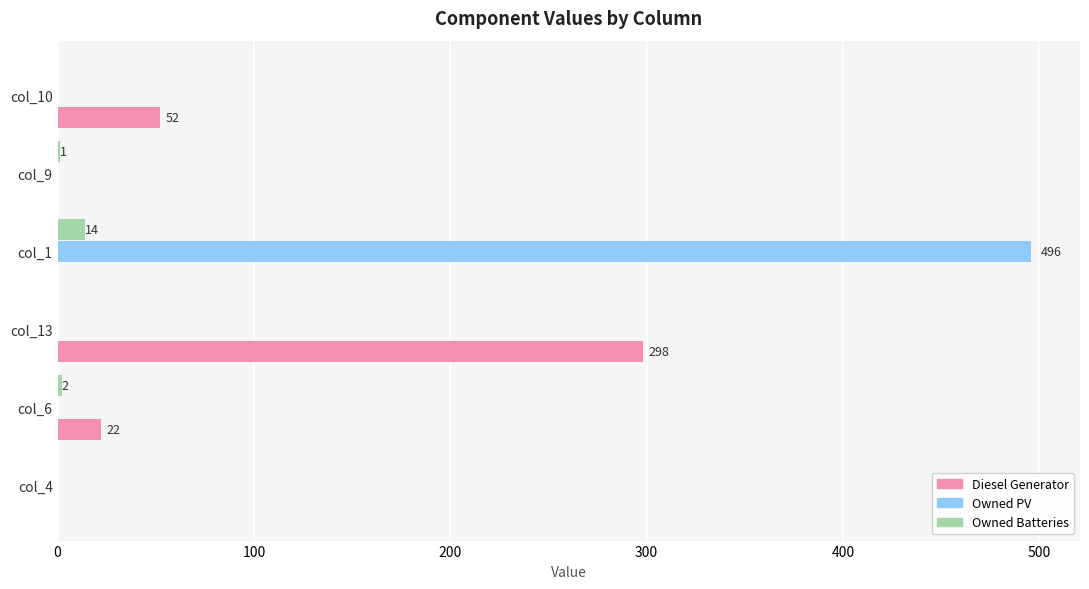

How many series are shown in this chart?

3